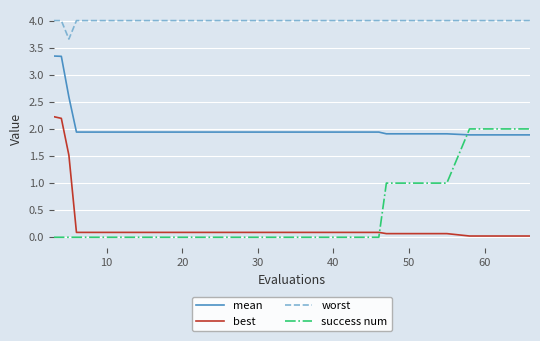

What is the difference between the maximum and minimum values in the success num series?

2.0